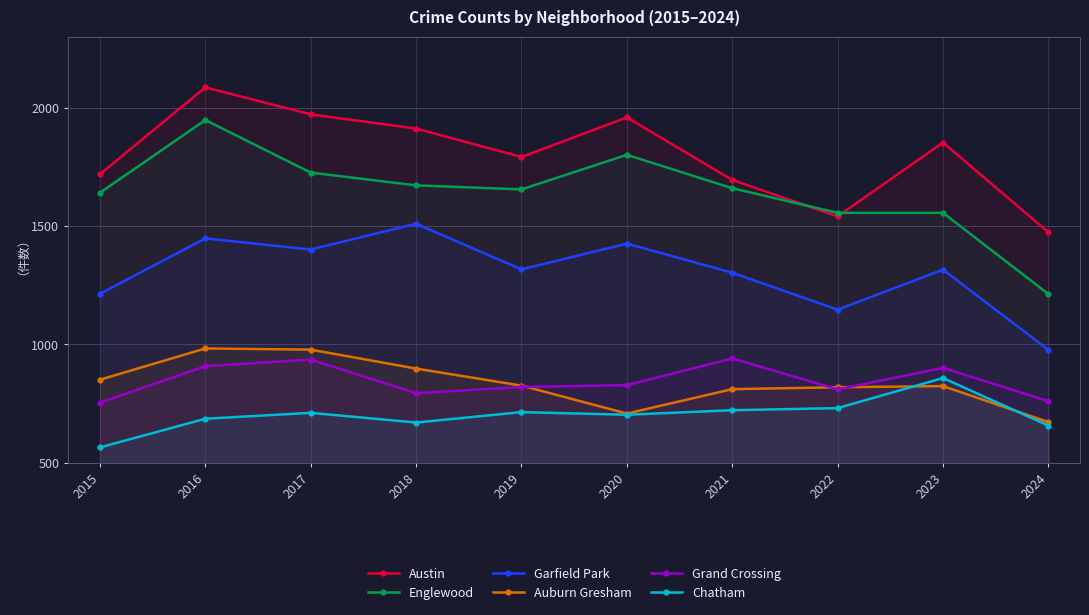

The value of Chatham at 2018 is 938. True or false?

False